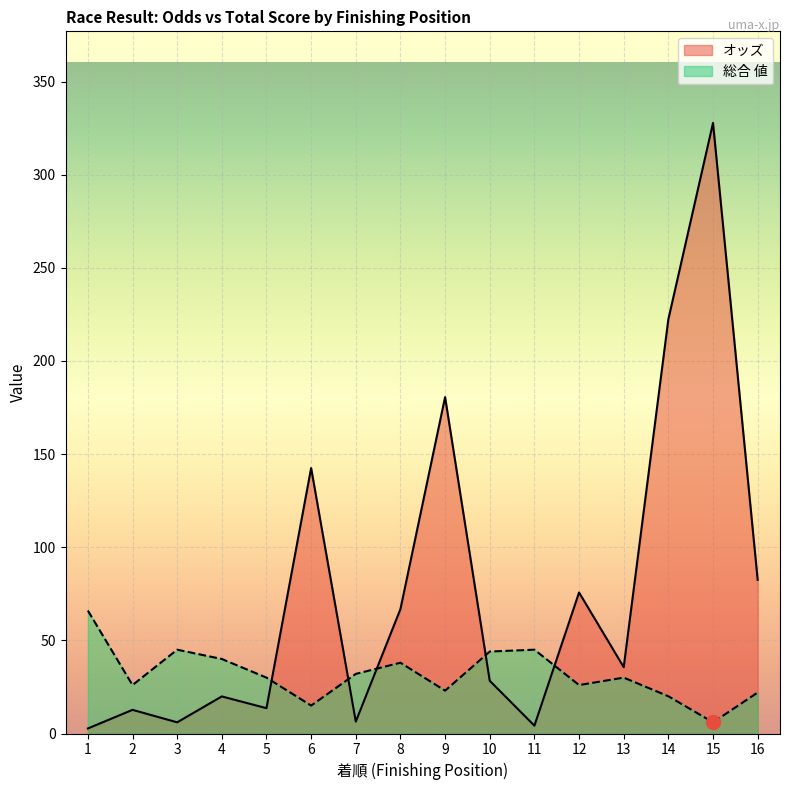

Rank the categories by 総合 値 value from lowest to highest.

15, 6, 14, 16, 9, 2, 12, 5, 13, 7, 8, 4, 10, 3, 11, 1